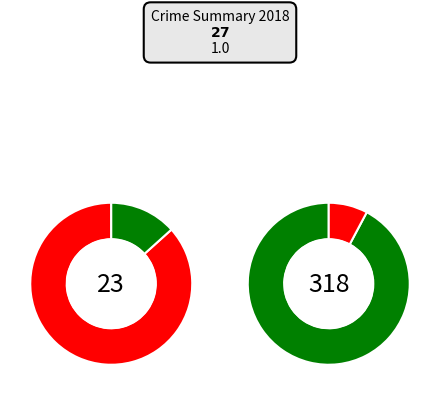

How many slices are in this pie chart?

4